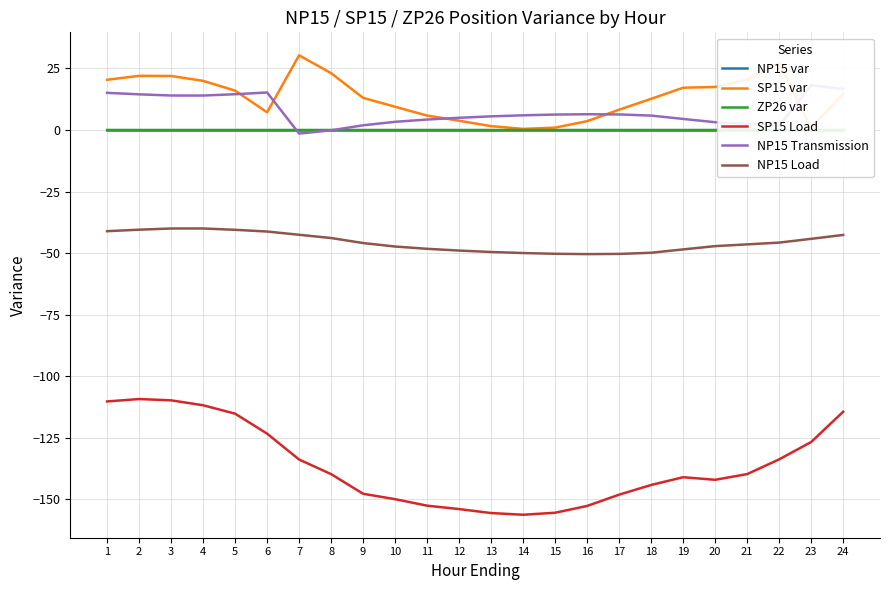

Reading left to right, transcribe all the data shown in this chart.

NP15 var: 1=0.0	2=0.0	3=0.0	4=0.0	5=0.0	6=0.0	7=0.0	8=0.0	9=0.0	10=0.0	11=0.0	12=0.0	13=0.0	14=0.0	15=0.0	16=0.0	17=0.0	18=0.0	19=0.0	20=0.0	21=0.0	22=0.0	23=0.0	24=0.0
SP15 var: 1=20.4	2=22.0	3=21.9	4=19.9	5=16.0	6=7.2	7=30.3	8=23.1	9=13.1	10=9.4	11=5.9	12=3.8	13=1.6	14=0.5	15=1.0	16=3.6	17=8.2	18=12.7	19=17.2	20=17.5	21=20.5	22=27.2	23=0.8	24=14.7
ZP26 var: 1=0.0	2=0.0	3=0.0	4=0.0	5=0.0	6=0.0	7=0.0	8=0.0	9=0.0	10=0.0	11=0.0	12=0.0	13=0.0	14=0.0	15=0.0	16=0.0	17=0.0	18=0.0	19=0.0	20=0.0	21=0.0	22=0.0	23=0.0	24=0.0
SP15 Load: 1=-110.2	2=-109.2	3=-109.8	4=-111.8	5=-115.2	6=-123.3	7=-133.8	8=-139.7	9=-147.7	10=-149.9	11=-152.6	12=-153.9	13=-155.6	14=-156.2	15=-155.4	16=-152.7	17=-148.1	18=-144.1	19=-141.0	20=-142.0	21=-139.7	22=-133.7	23=-126.7	24=-114.4
NP15 Transmission: 1=15.1	2=14.5	3=14.0	4=14.0	5=14.5	6=15.2	7=-1.4	8=-0.1	9=1.9	10=3.3	11=4.2	12=5.0	13=5.5	14=6.0	15=6.3	16=6.4	17=6.3	18=5.8	19=4.5	20=3.2	21=2.5	22=1.7	23=18.2	24=16.6
NP15 Load: 1=-41.1	2=-40.5	3=-40.0	4=-40.0	5=-40.5	6=-41.2	7=-42.5	8=-43.9	9=-45.9	10=-47.3	11=-48.2	12=-49.0	13=-49.5	14=-50.0	15=-50.3	16=-50.4	17=-50.3	18=-49.9	19=-48.5	20=-47.2	21=-46.5	22=-45.7	23=-44.2	24=-42.6